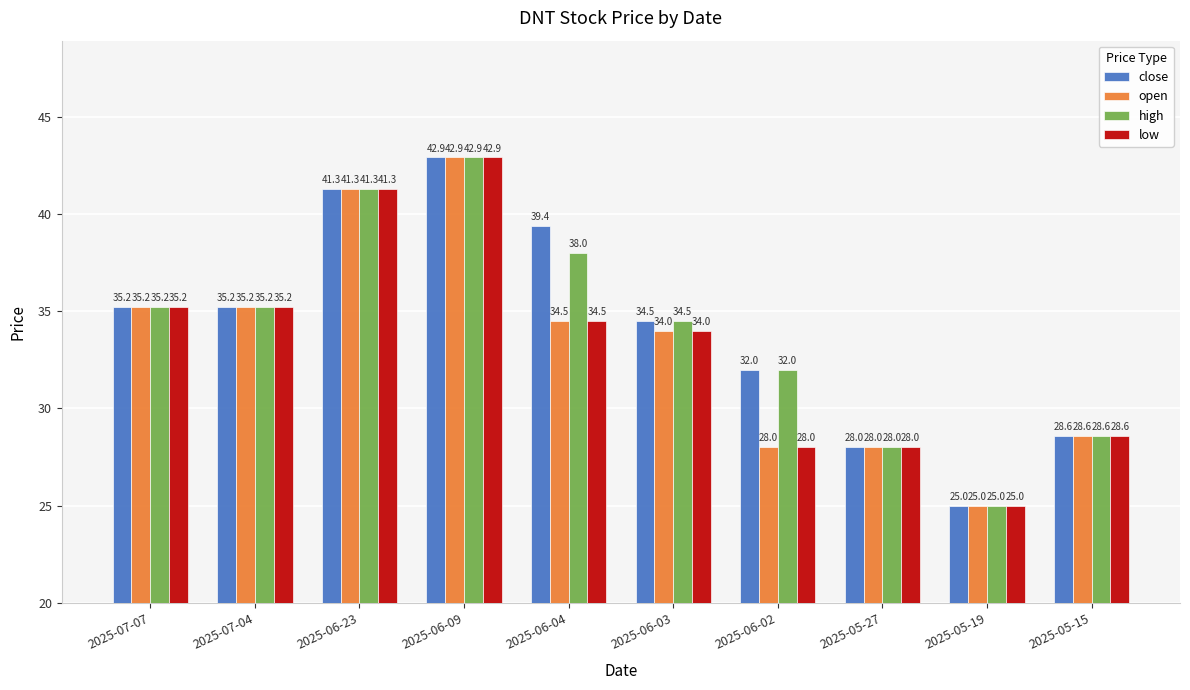

Reading right to left, what are all the values shown in this chart?

close: 2025-05-15=28.6	2025-05-19=25.0	2025-05-27=28.0	2025-06-02=32.0	2025-06-03=34.5	2025-06-04=39.4	2025-06-09=42.9	2025-06-23=41.3	2025-07-04=35.2	2025-07-07=35.2
open: 2025-05-15=28.6	2025-05-19=25.0	2025-05-27=28.0	2025-06-02=28.0	2025-06-03=34.0	2025-06-04=34.5	2025-06-09=42.9	2025-06-23=41.3	2025-07-04=35.2	2025-07-07=35.2
high: 2025-05-15=28.6	2025-05-19=25.0	2025-05-27=28.0	2025-06-02=32.0	2025-06-03=34.5	2025-06-04=38.0	2025-06-09=42.9	2025-06-23=41.3	2025-07-04=35.2	2025-07-07=35.2
low: 2025-05-15=28.6	2025-05-19=25.0	2025-05-27=28.0	2025-06-02=28.0	2025-06-03=34.0	2025-06-04=34.5	2025-06-09=42.9	2025-06-23=41.3	2025-07-04=35.2	2025-07-07=35.2